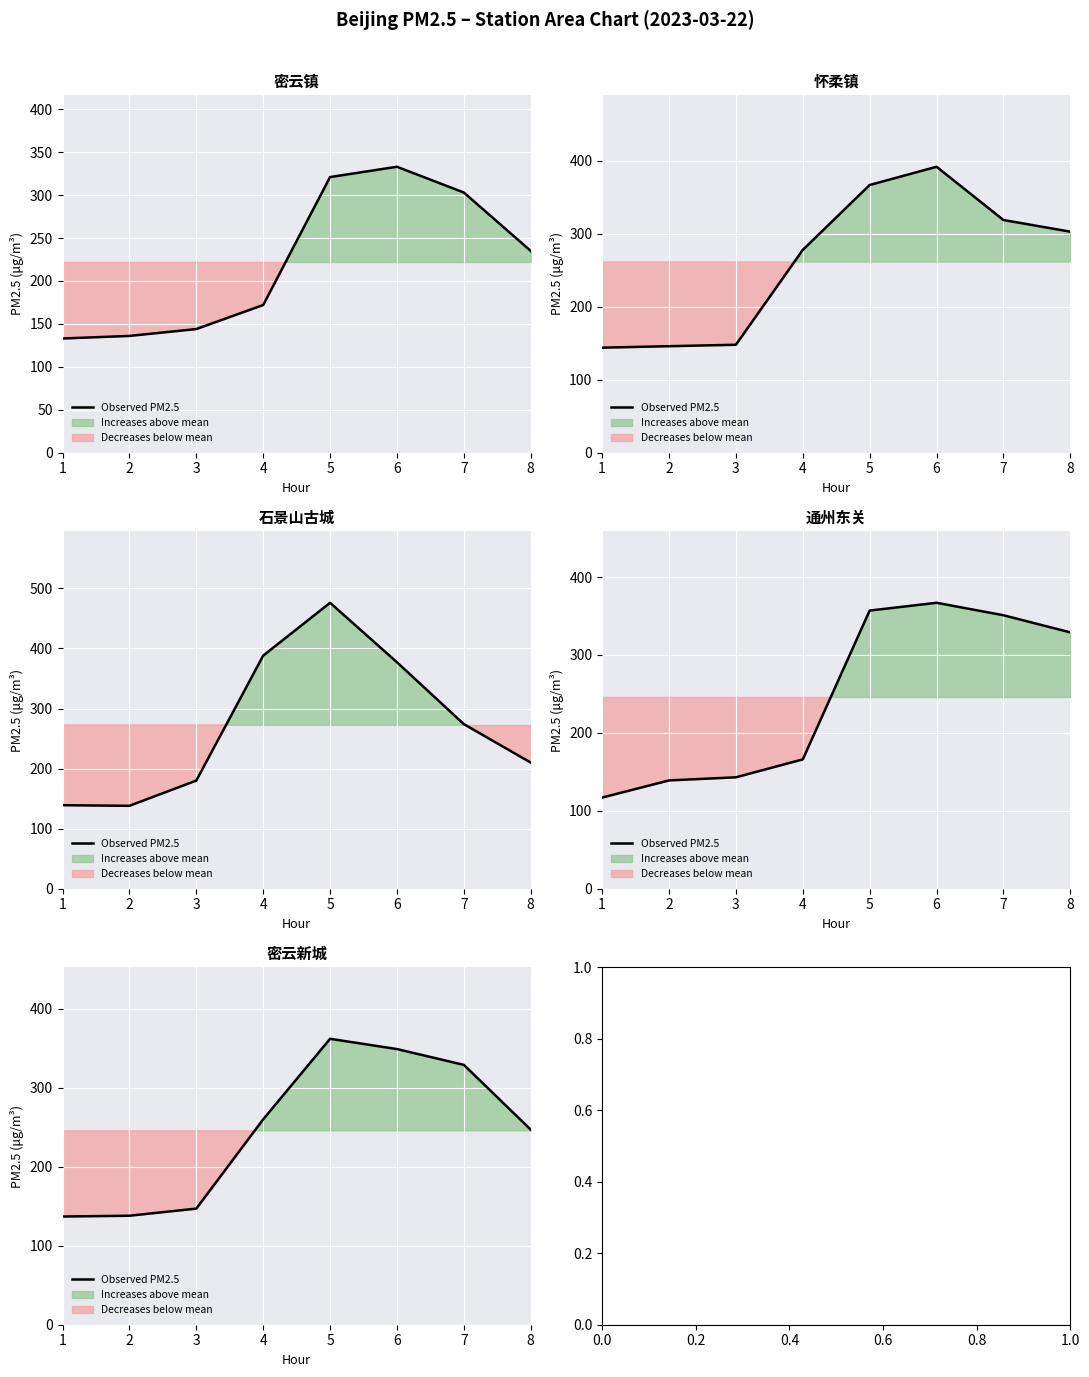

Rank the categories by value from highest to lowest.

5, 6, 7, 4, 8, 3, 2, 1